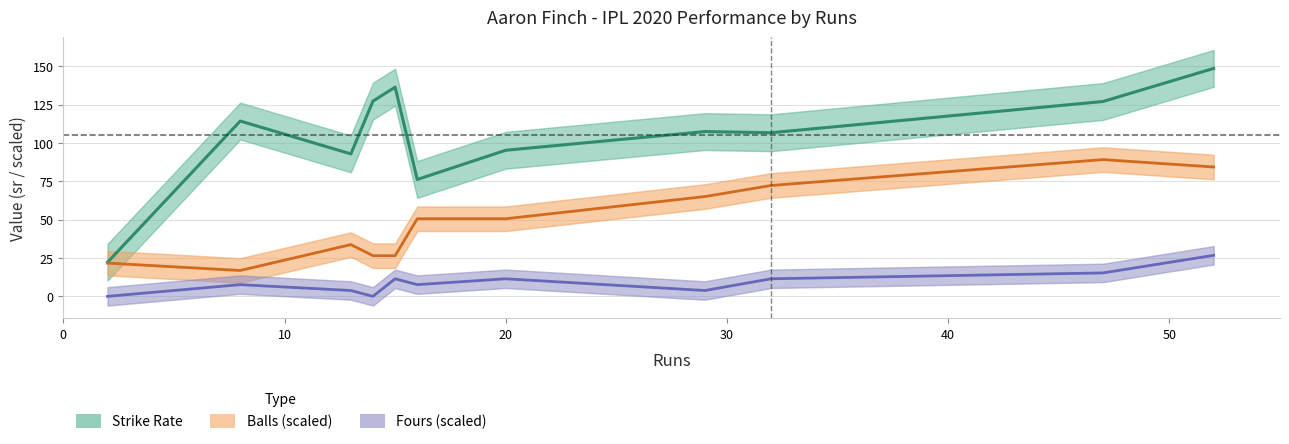

Reading left to right, transcribe all the data shown in this chart.

Strike Rate: 22.2	114.3	92.8	127.3	136.4	76.2	95.2	107.4	106.7	127.0	148.6
Balls (scaled): 21.7	16.9	33.7	26.5	26.5	50.6	50.6	65.0	72.3	89.1	84.3
Fours (scaled): 0.0	7.6	3.8	0.0	11.5	7.6	11.5	3.8	11.5	15.3	26.7